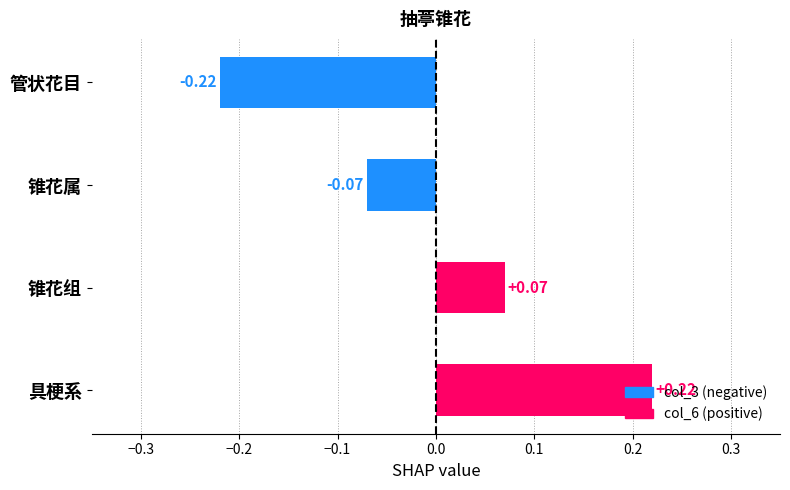

Which category has the highest value across all series?

具梗系